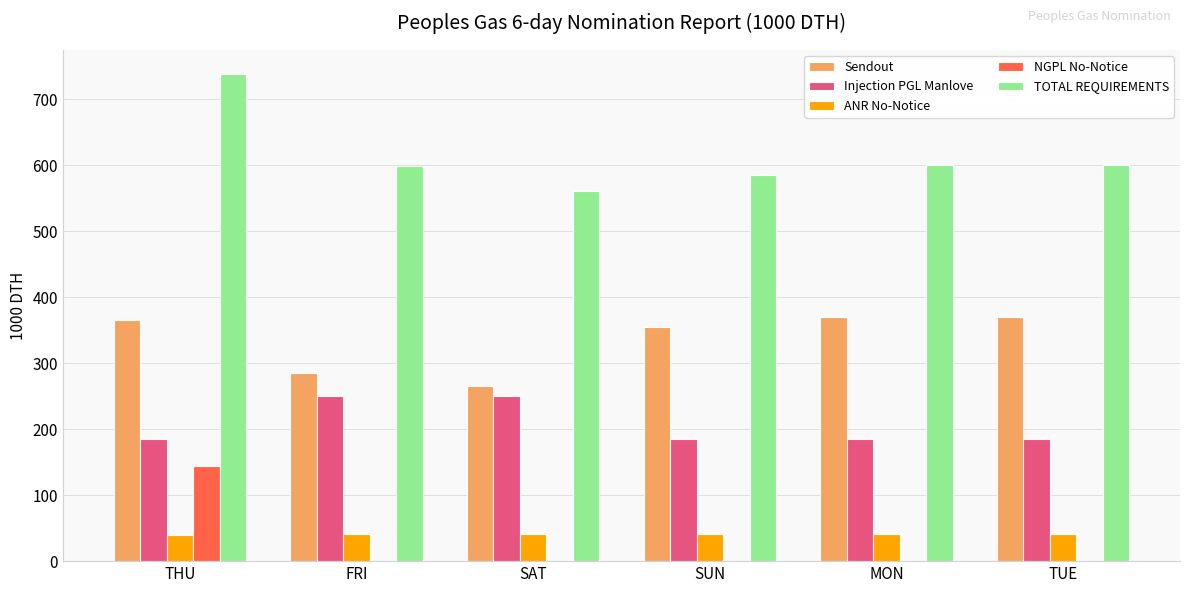

Are the bars horizontal?

No